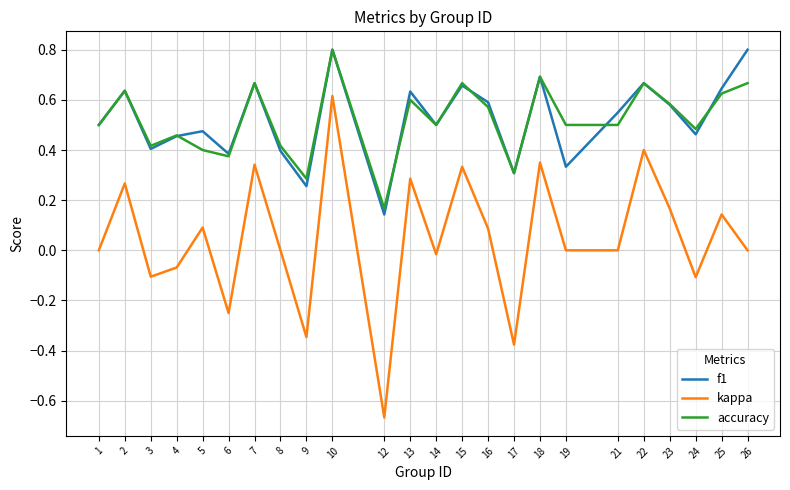

At which category is the sum across all series the highest?

10